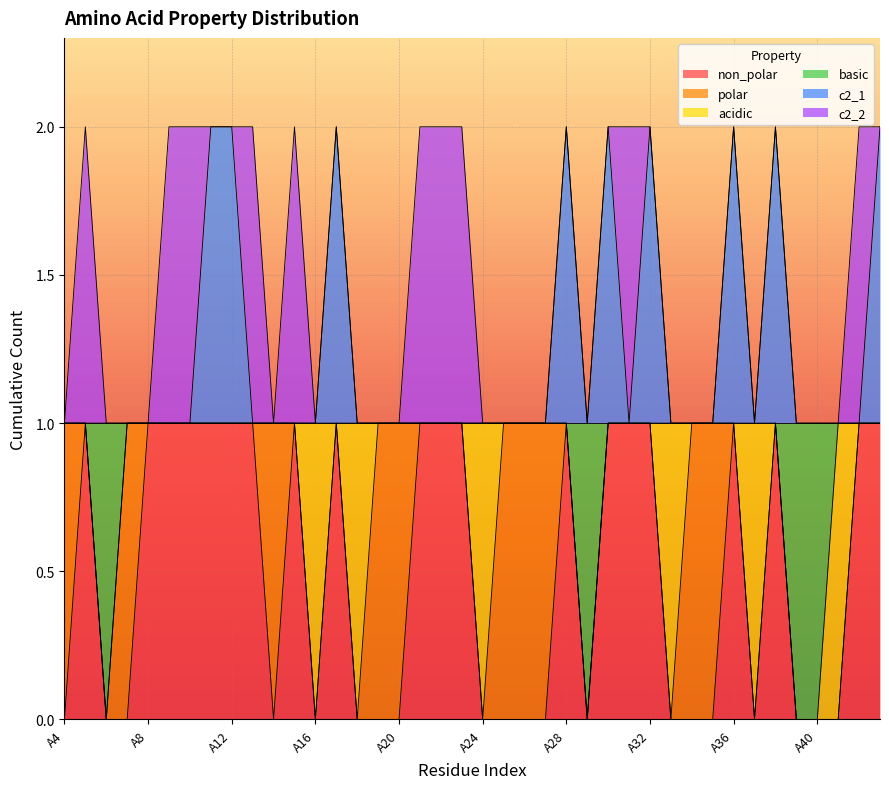

Which category has the lowest value across all series?

A4